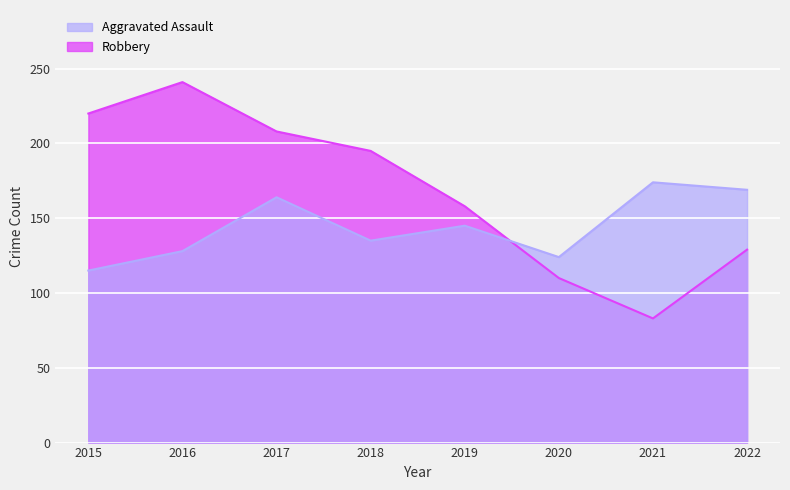

Reading right to left, list all the values displayed in this chart.

Aggravated Assault: 169	174	124	145	135	164	128	115
Robbery: 129	83	110	158	195	208	241	220